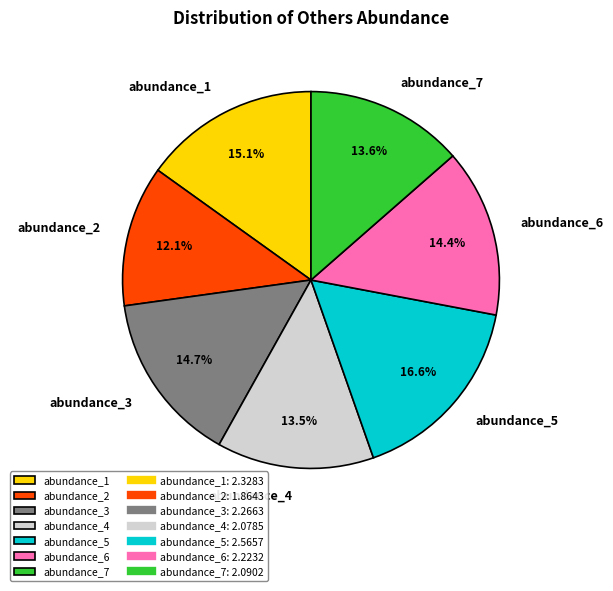

Which category has the biggest portion of the pie?

abundance_5